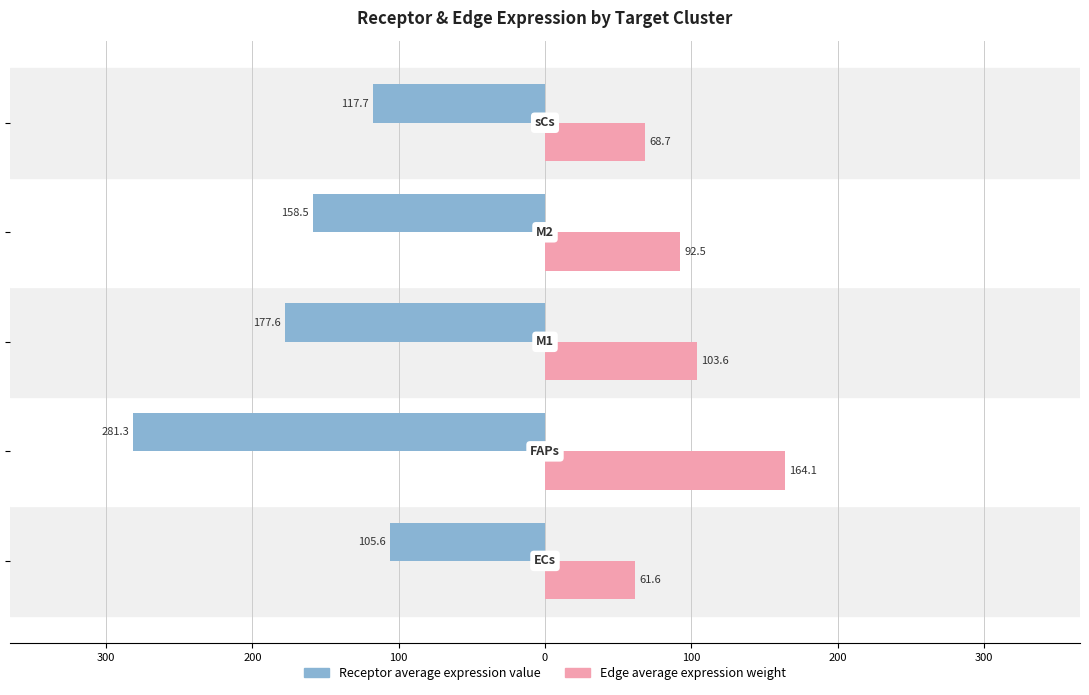

What are all the series names shown in the legend?

Receptor average expression value, Edge average expression weight